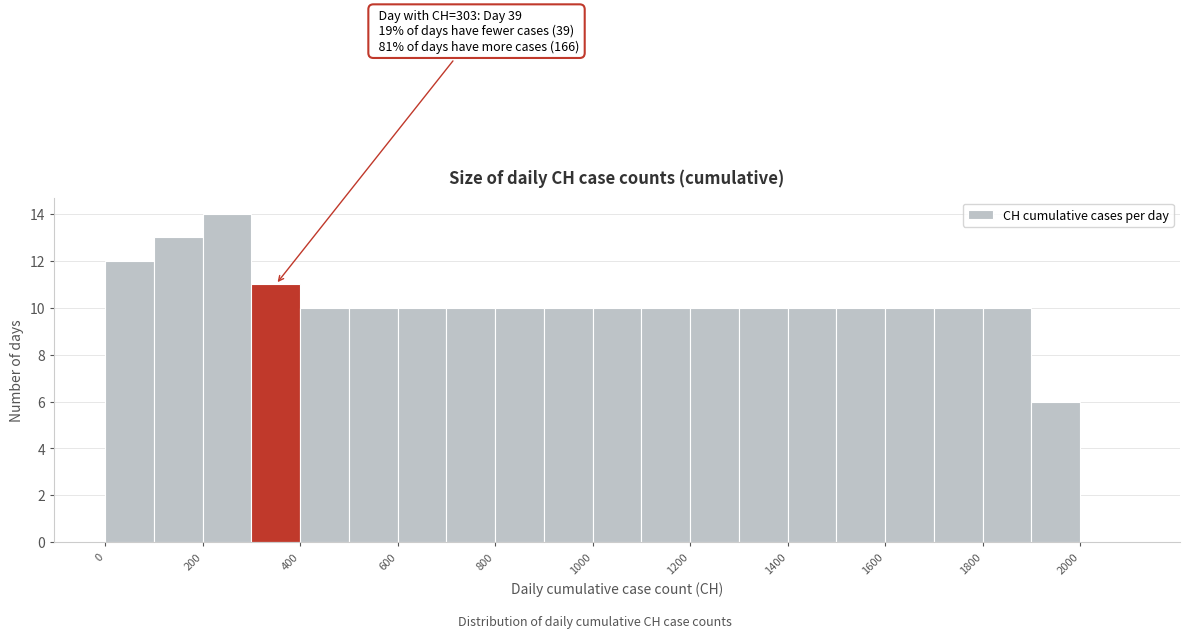

Which range on the x-axis has the tallest bar?

200 to 300